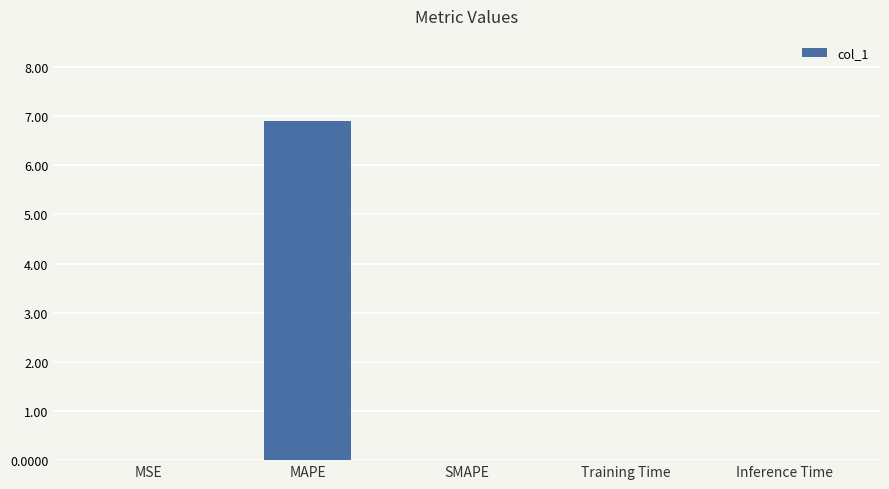

What is the sum of all values?

6.9